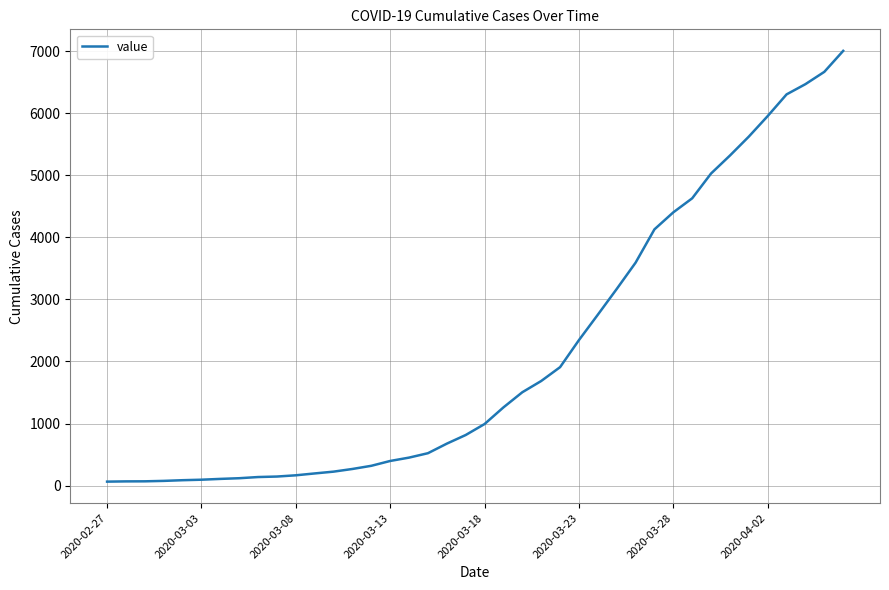

What is the maximum value shown in the chart?

7003